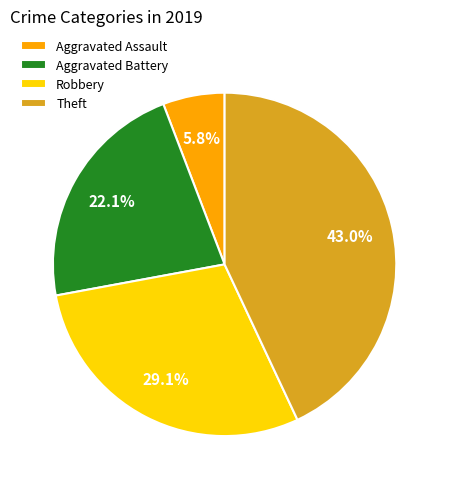

Which category has the smallest portion of the pie?

Aggravated Assault